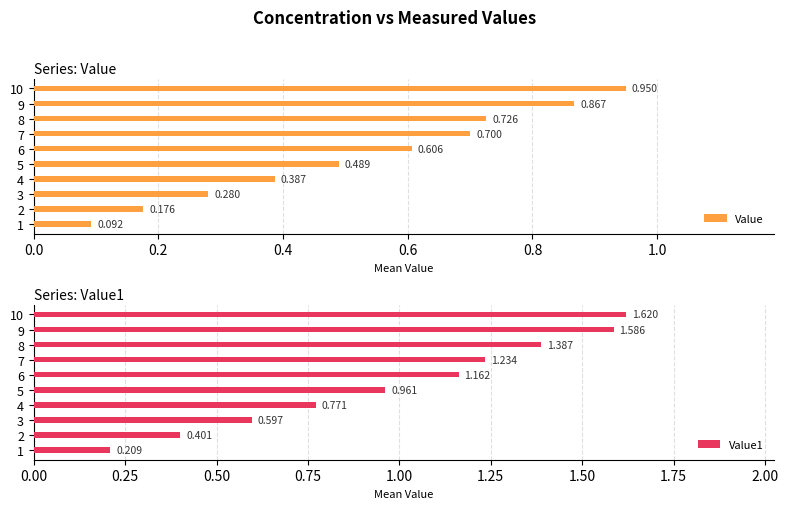

Is the value of Value at 1 greater than the value of Value1 at 1?

No